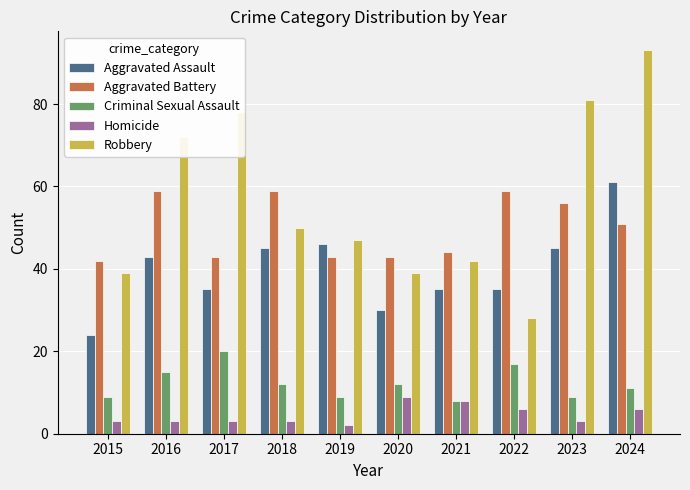

Reading right to left, extract all data points from this chart.

Aggravated Assault: 2024=61	2023=45	2022=35	2021=35	2020=30	2019=46	2018=45	2017=35	2016=43	2015=24
Aggravated Battery: 2024=51	2023=56	2022=59	2021=44	2020=43	2019=43	2018=59	2017=43	2016=59	2015=42
Criminal Sexual Assault: 2024=11	2023=9	2022=17	2021=8	2020=12	2019=9	2018=12	2017=20	2016=15	2015=9
Homicide: 2024=6	2023=3	2022=6	2021=8	2020=9	2019=2	2018=3	2017=3	2016=3	2015=3
Robbery: 2024=93	2023=81	2022=28	2021=42	2020=39	2019=47	2018=50	2017=78	2016=72	2015=39